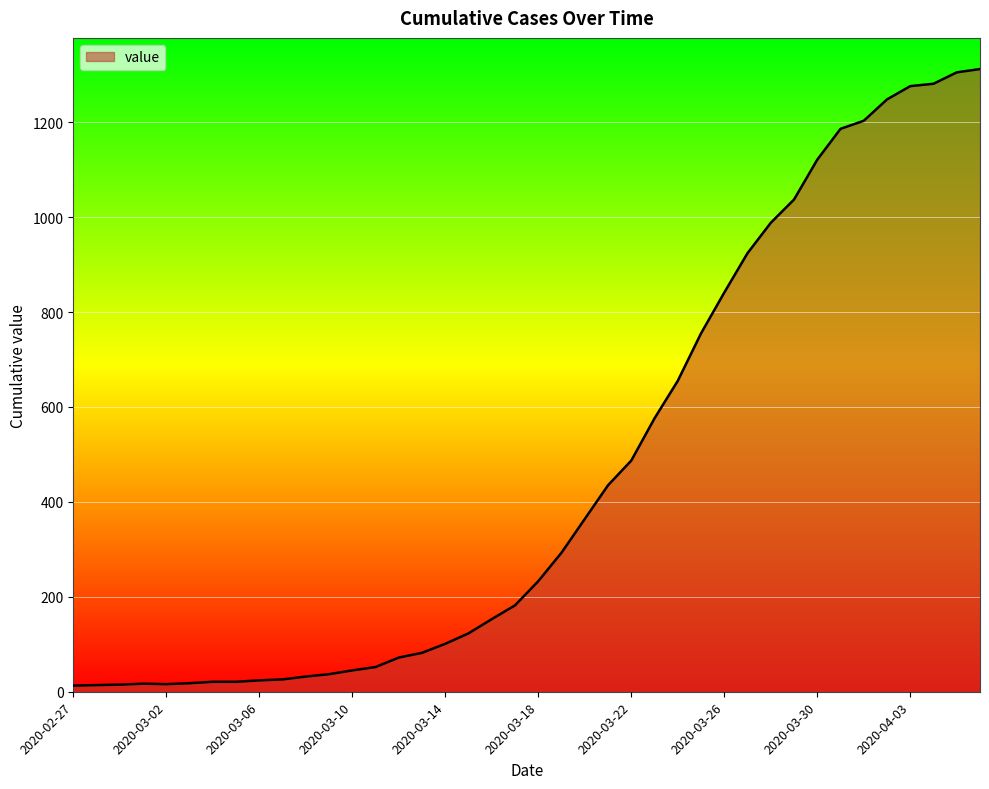

How many lines are shown in the chart?

1